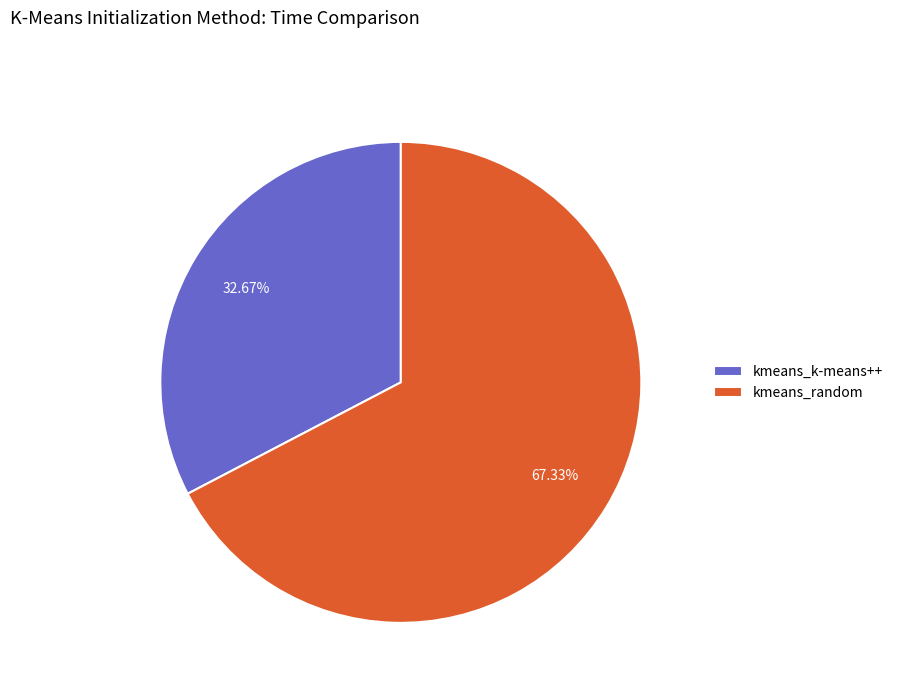

Which category has the smallest portion of the pie?

kmeans_k-means++